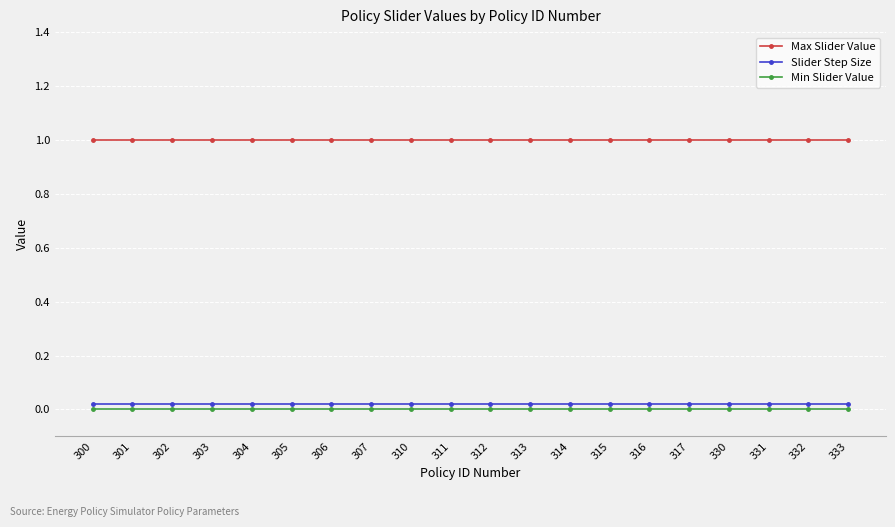

Is it true that Max Slider Value equals 1.0 at 315?

True